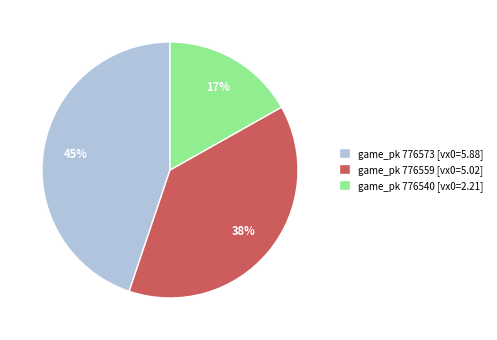

Is it true that game_pk 776559 [vx0=5.02] is 50% of the pie?

False